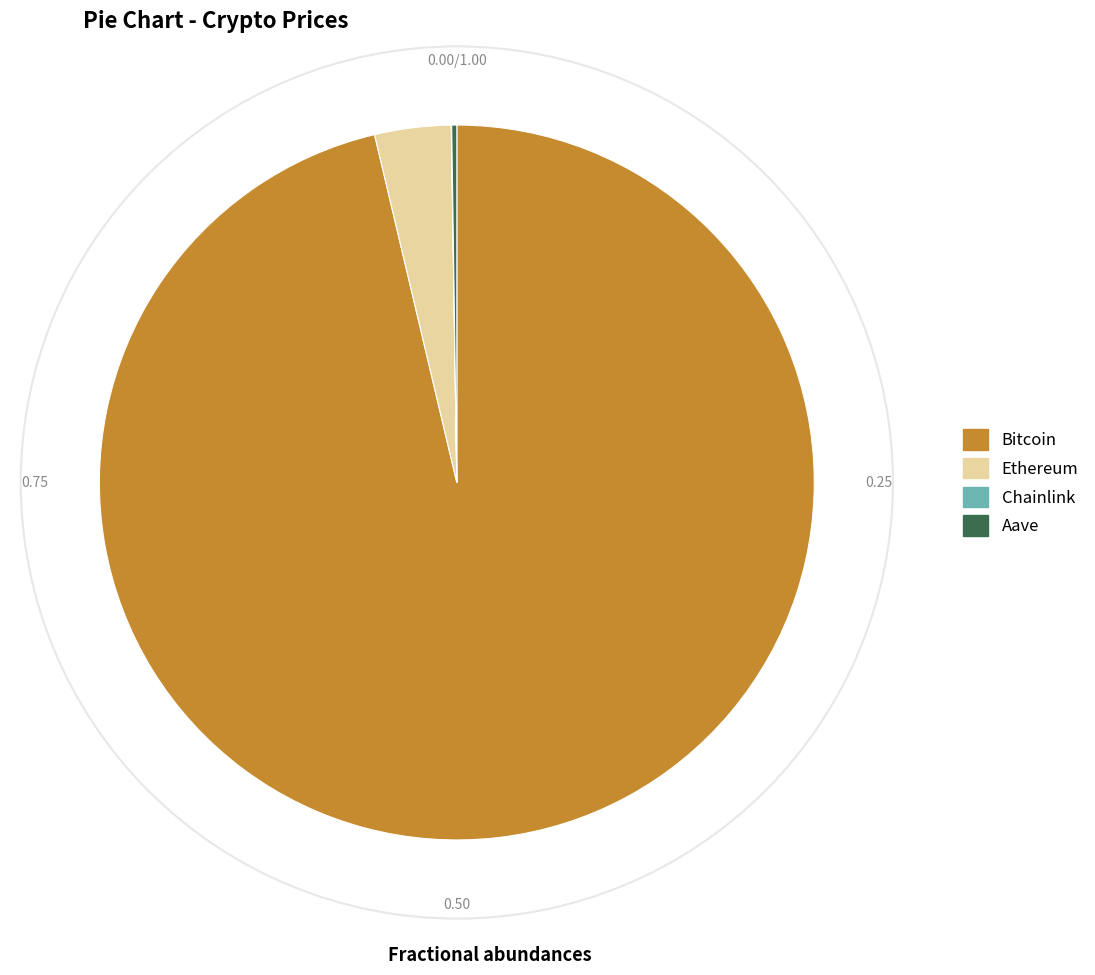

What is the largest slice in the pie chart?

Bitcoin